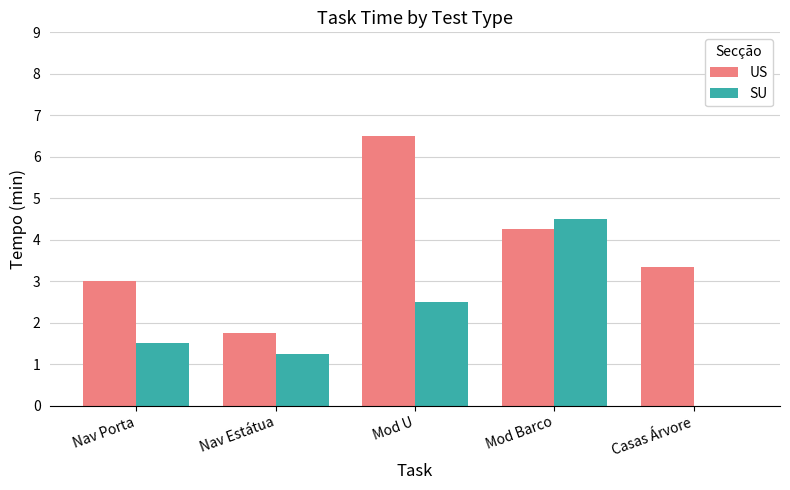

Are the bars grouped side by side (vs. stacked)?

Yes